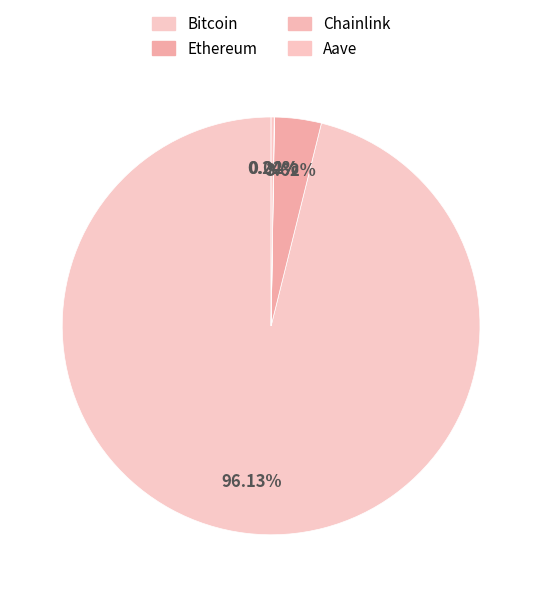

What portion of the pie excludes Chainlink?

100.0%